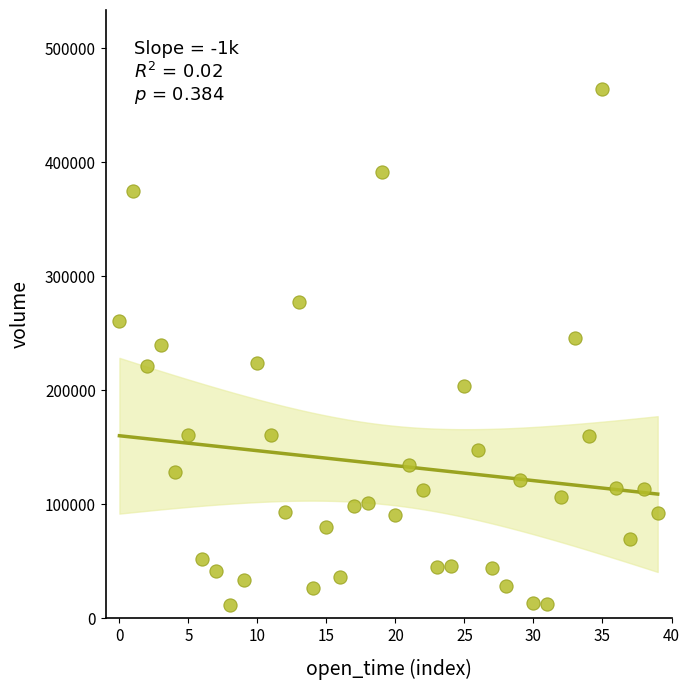

What is the range of Y values (max minus min)?

452032